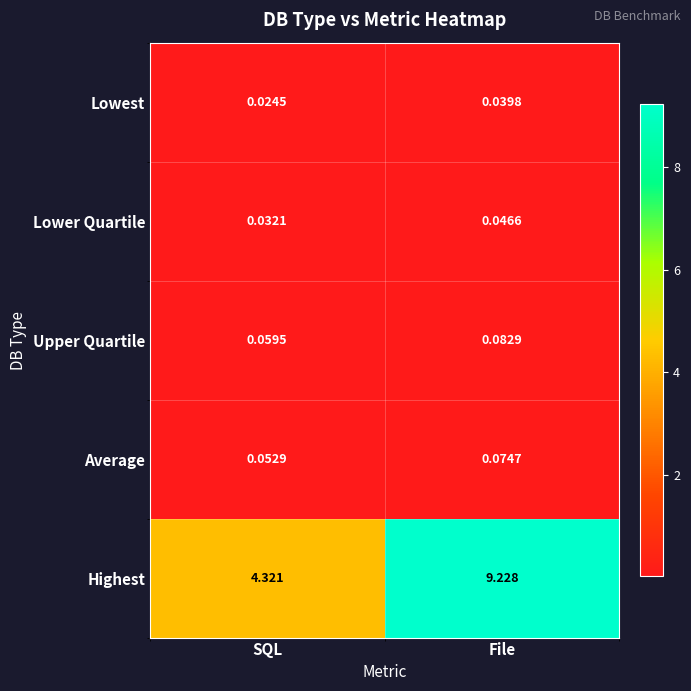

Where is Lower Quartile nearest to the value 0?

SQL